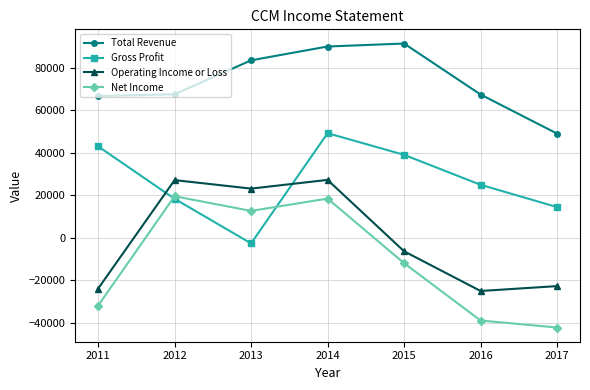

At which category does Net Income reach its first local valley?

2013